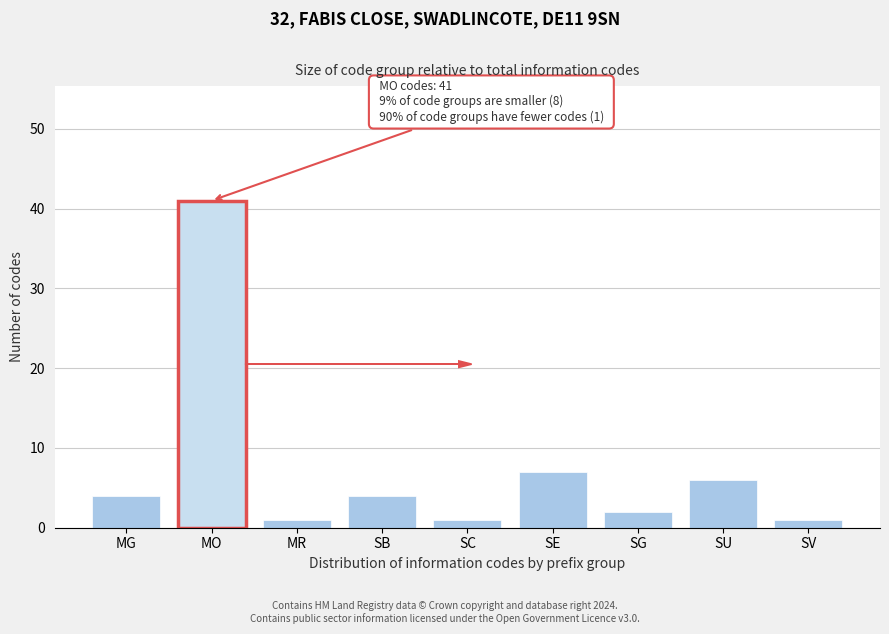

Reading left to right, transcribe all the data shown in this chart.

4	41	1	4	1	7	2	6	1